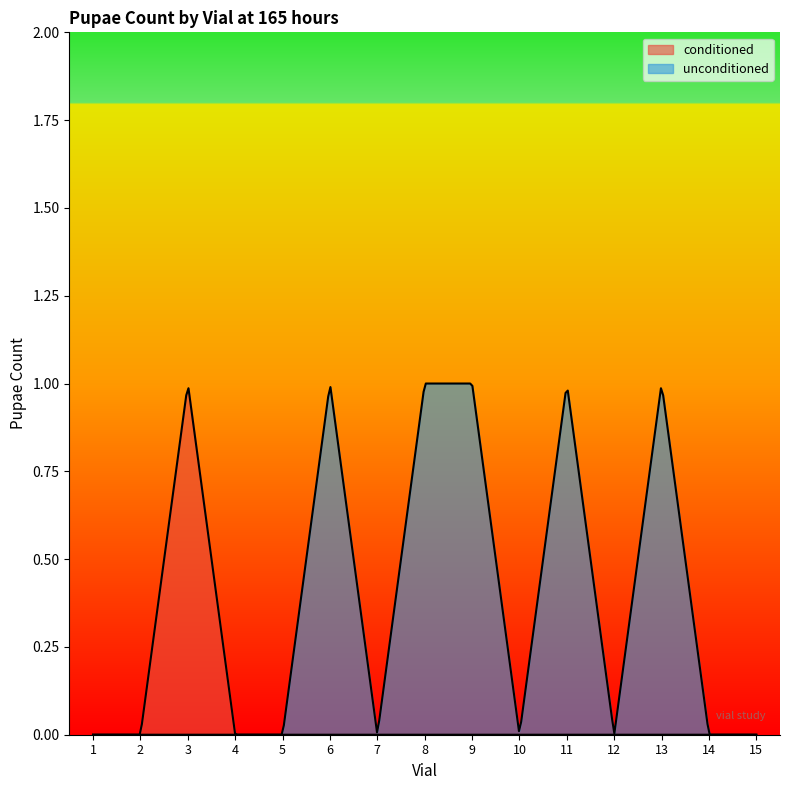

How many categories are shown in the chart?

300